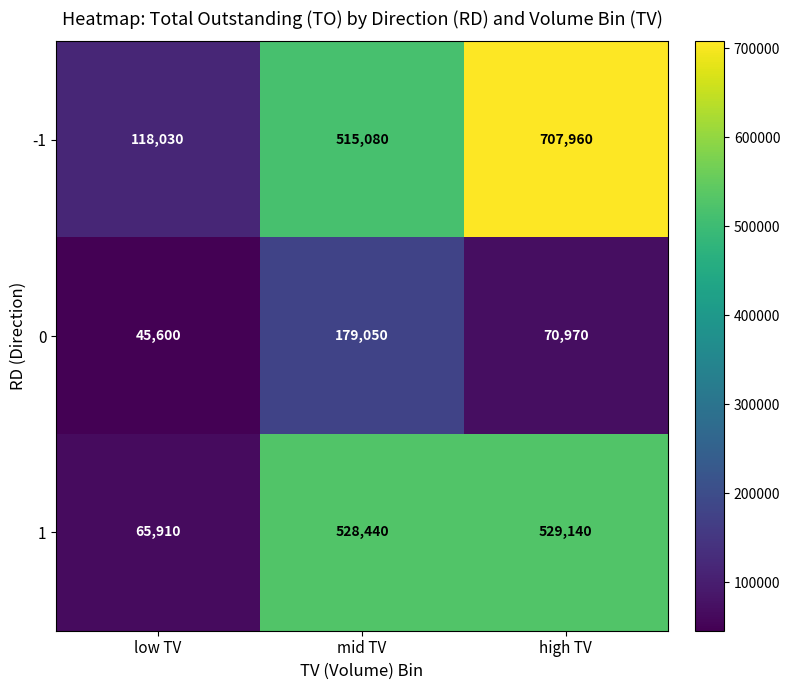

Which label corresponds to the largest value in the chart?

high TV